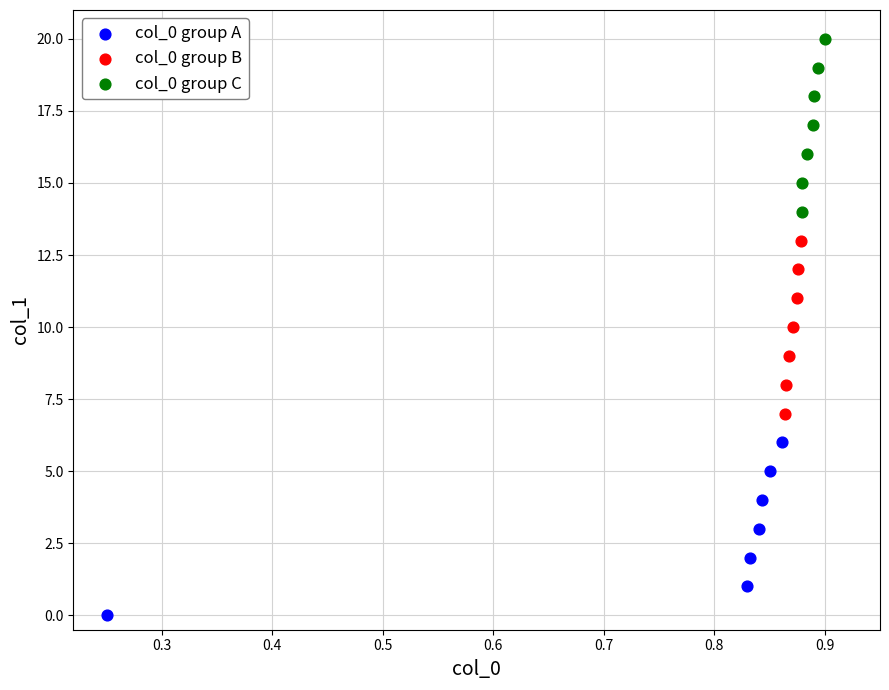

Which series reaches the minimum Y coordinate?

col_0 group A